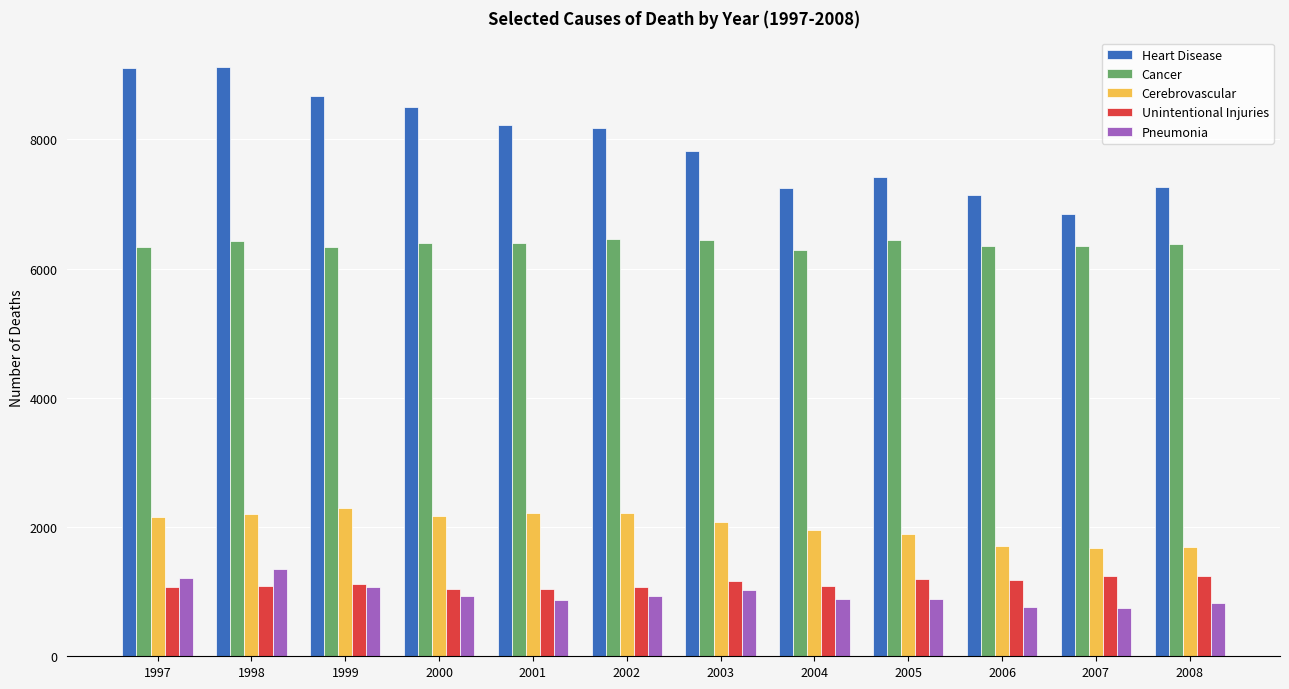

What is the average value of the Pneumonia series?

962